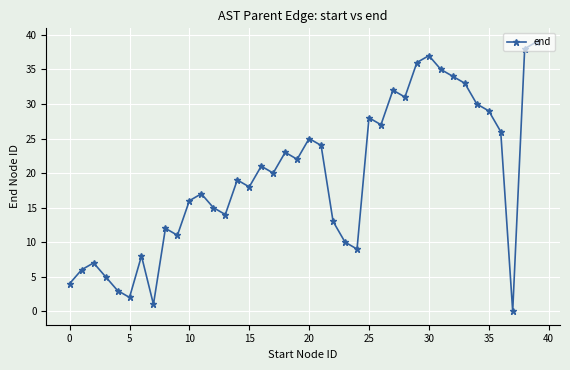

Reading left to right, transcribe all the data shown in this chart.

4	6	7	5	3	2	8	1	12	11	16	17	15	14	19	18	21	20	23	22	25	24	13	10	9	28	27	32	31	36	37	35	34	33	30	29	26	0	38	39